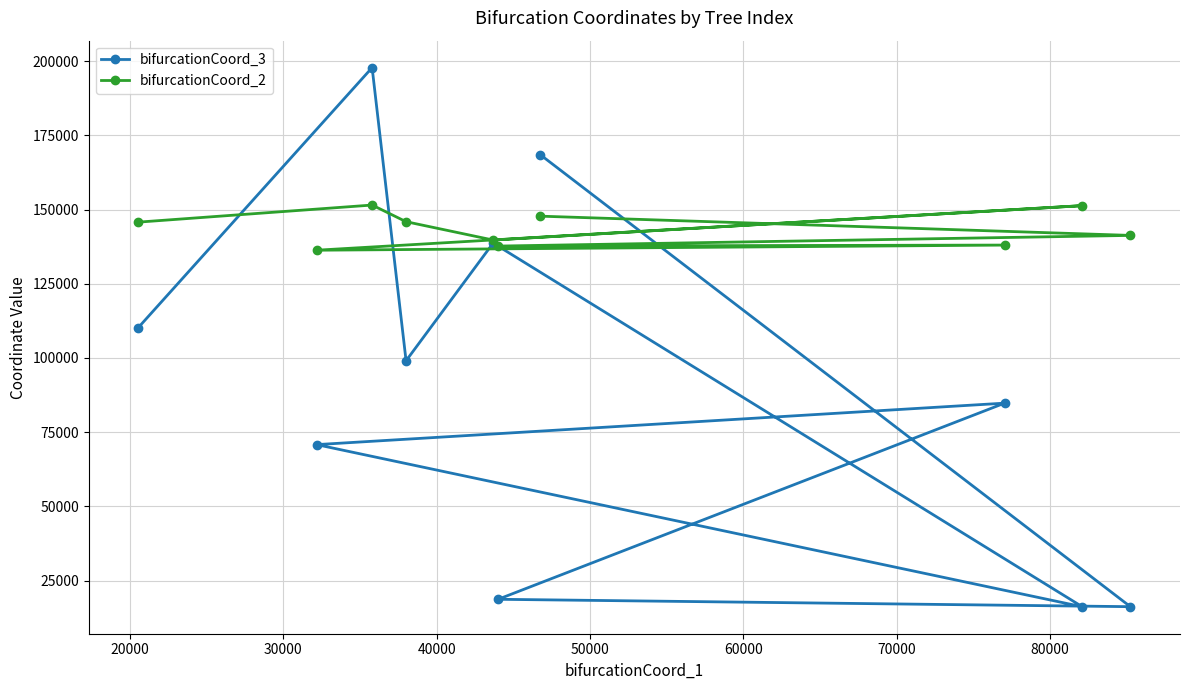

What is the difference between the maximum and minimum values in the bifurcationCoord_3 series?

181636